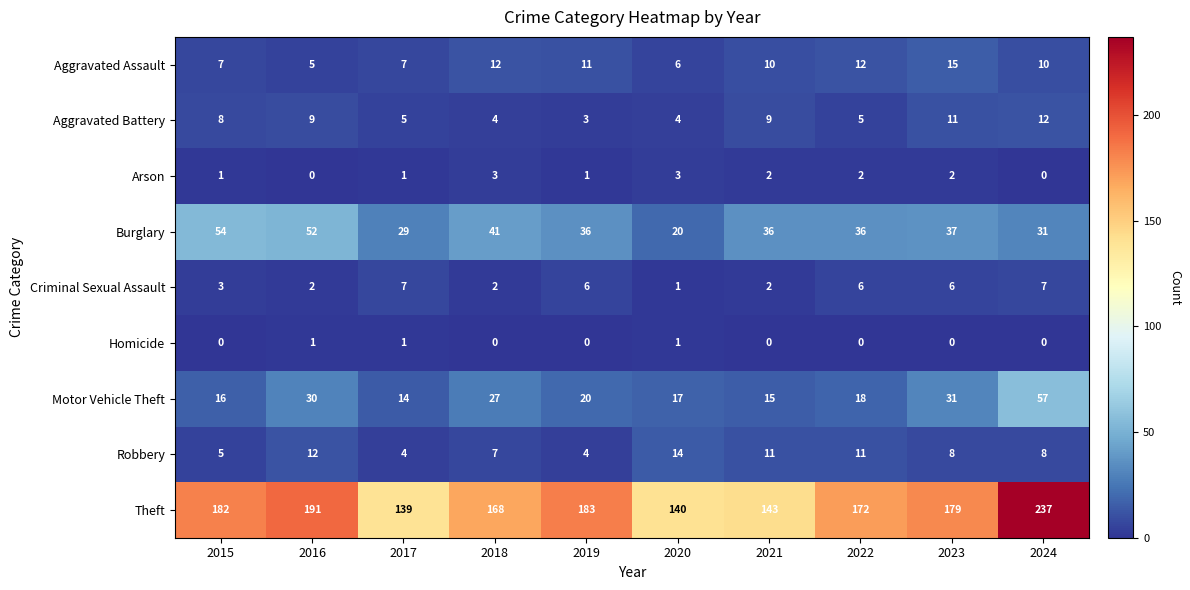

Which series has the largest total across all categories?

Theft